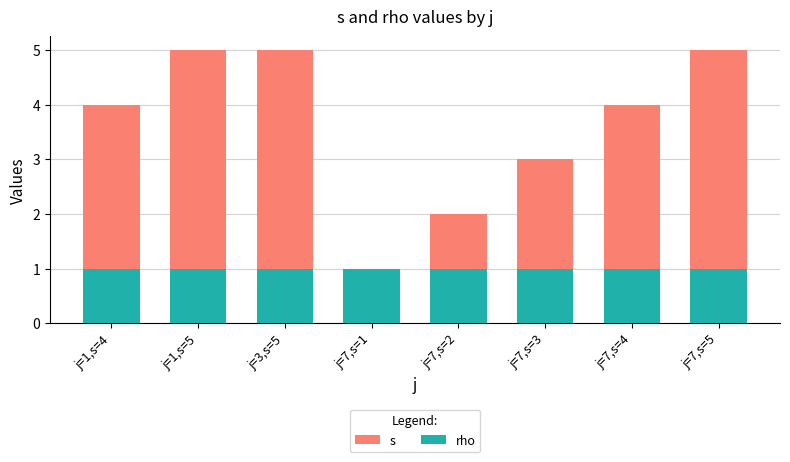

True or false: s has a value of 1 at j=7,s=4.

False